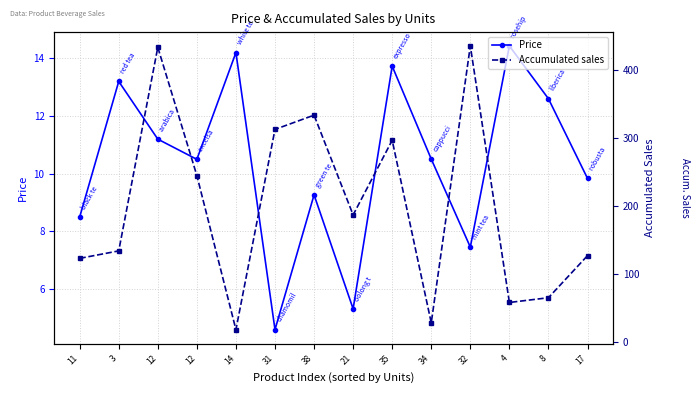

Rank the categories by Accumulated sales value from highest to lowest.

32, 12, 38, 31, 35, 12, 21, 3, 17, 11, 8, 4, 34, 14